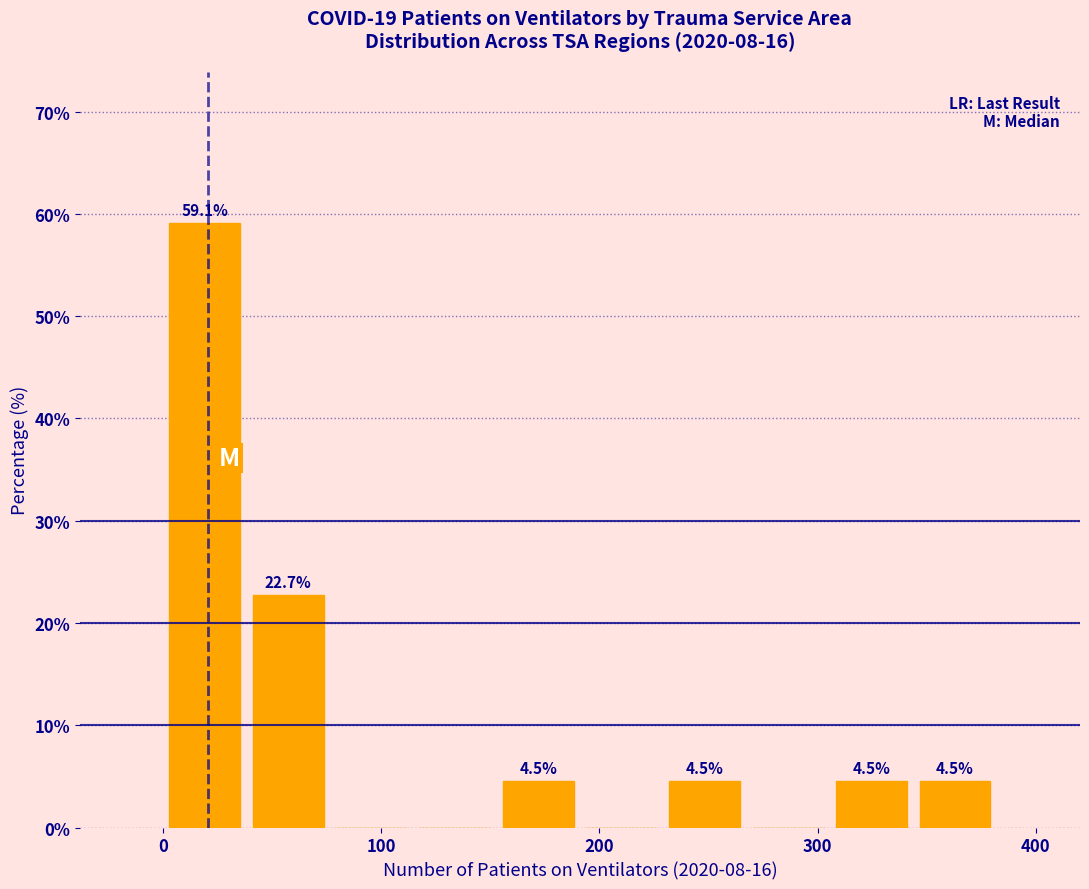

Read against the x-axis, roughly where is the centre of the tallest bar?

20